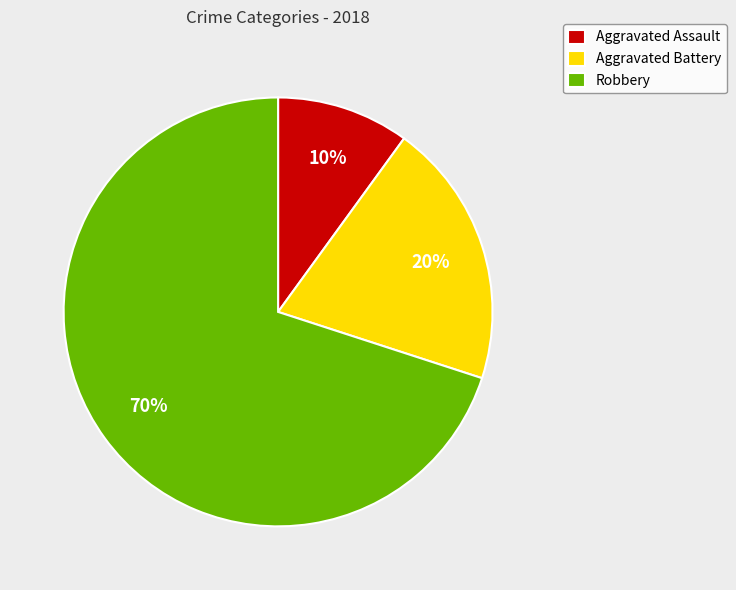

True or false: Robbery accounts for 77% of the total.

False